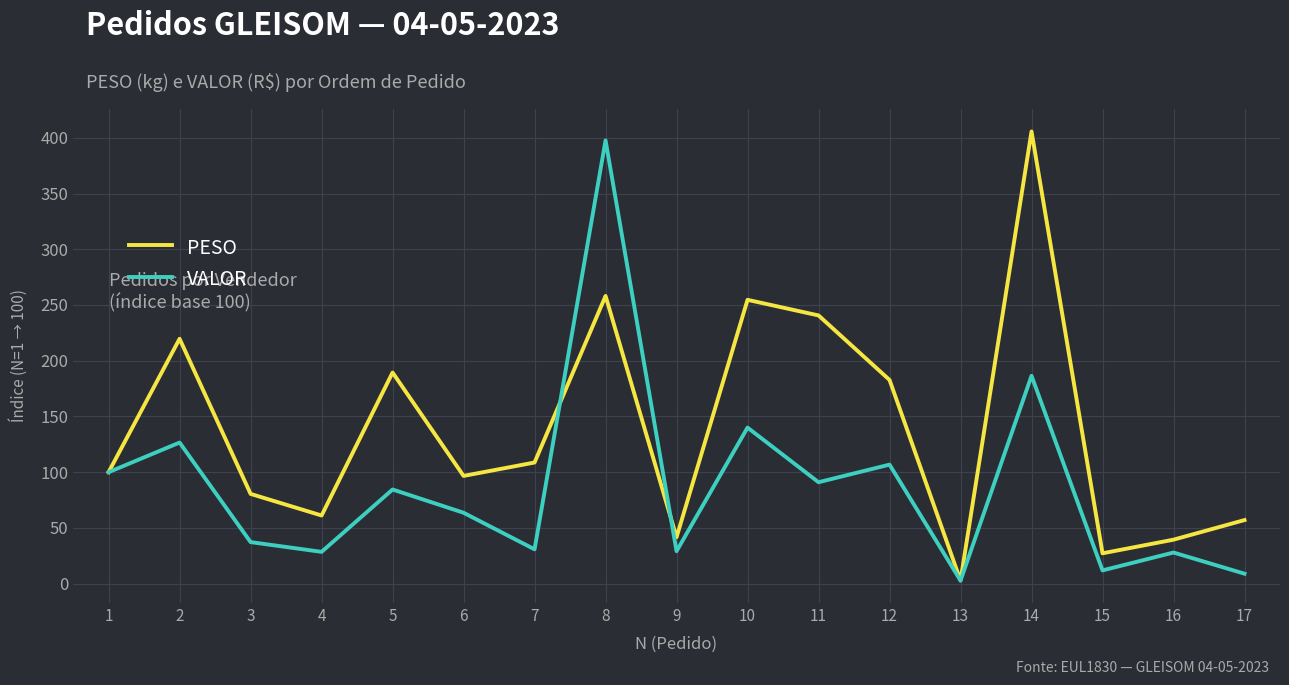

How many values in the PESO series are below 100?

8